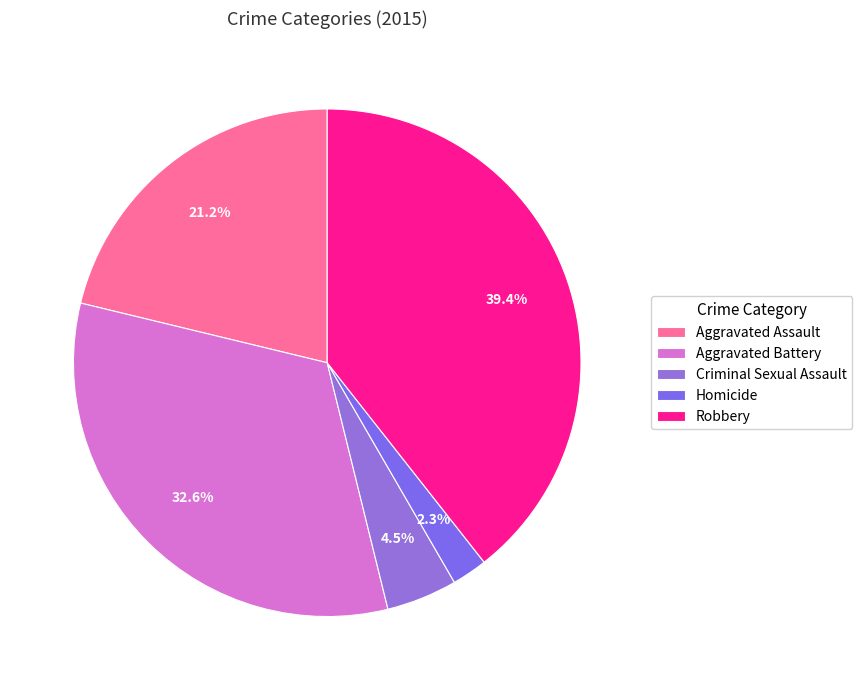

What portion of the pie excludes Aggravated Assault?

78.8%